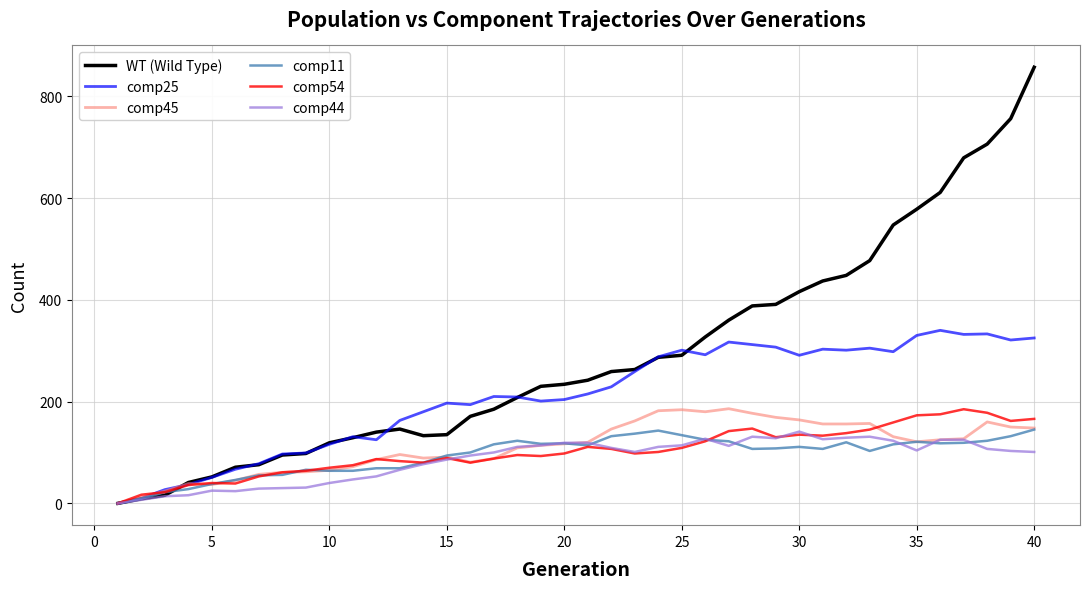

Which series has the widest spread of values?

WT (Wild Type)